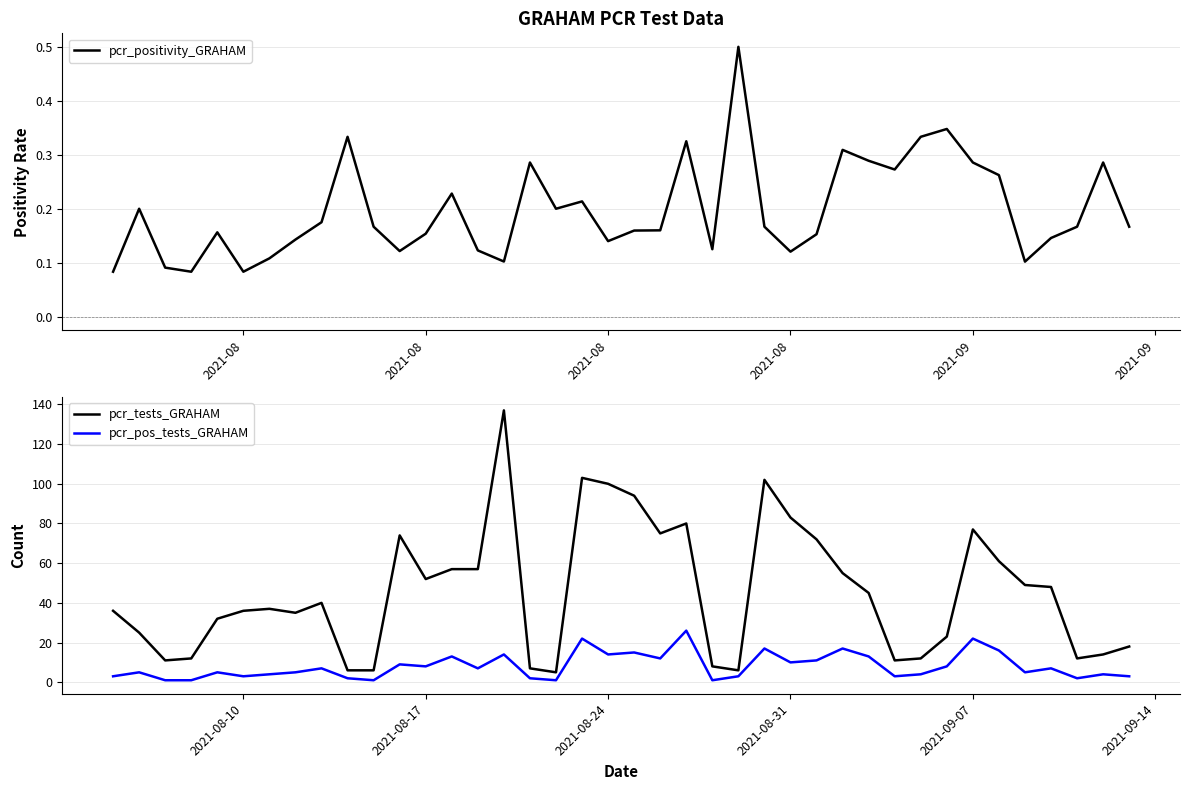

What is the highest value of the pcr_pos_tests_GRAHAM series?

26